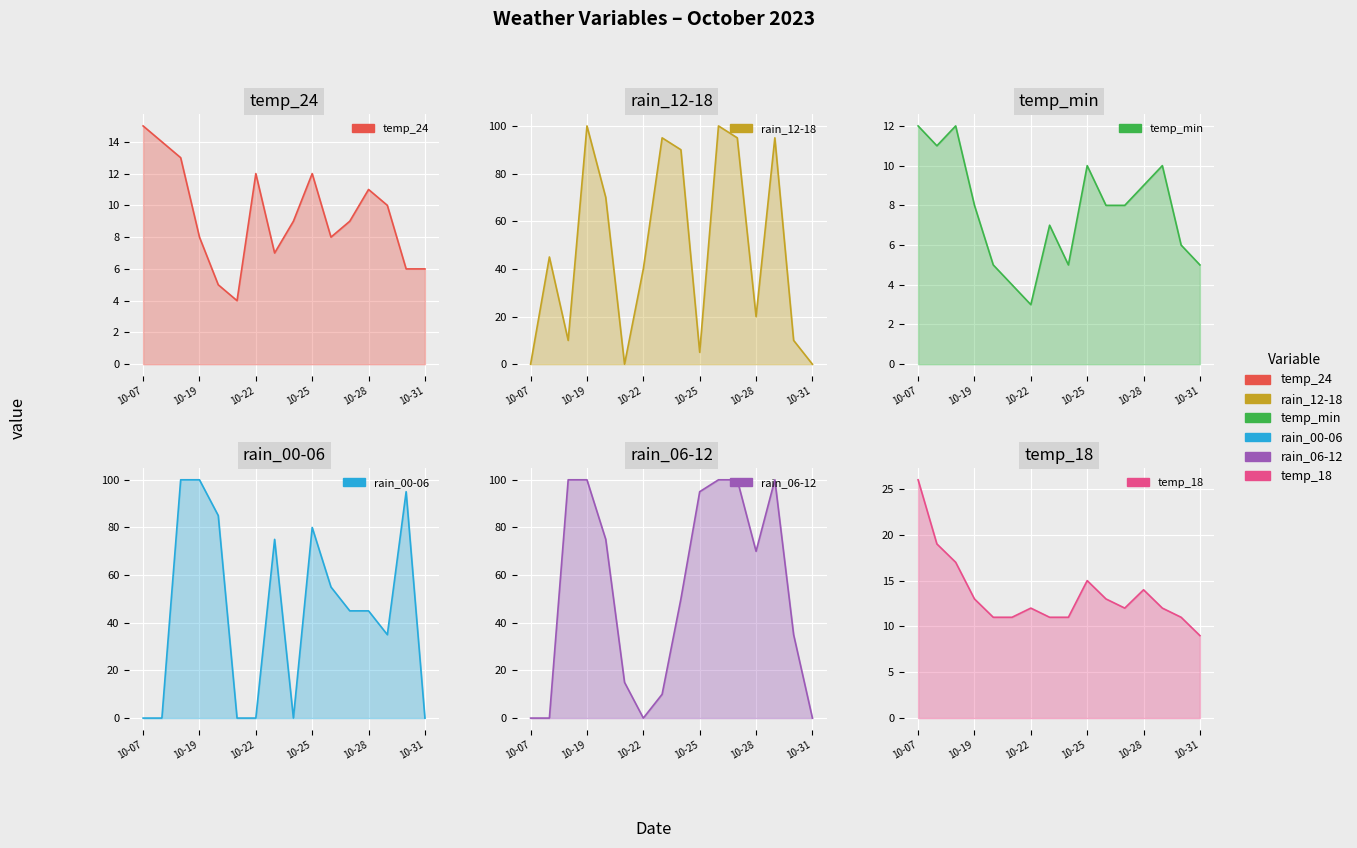

True or false: rain_00-06 has a value of 45 at 2023-10-27.

True